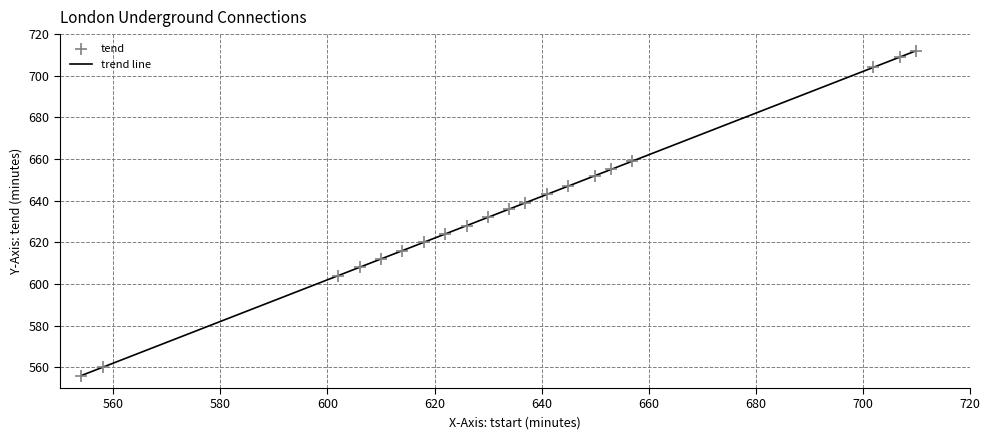

What is the highest value of the trend line series?

712.0